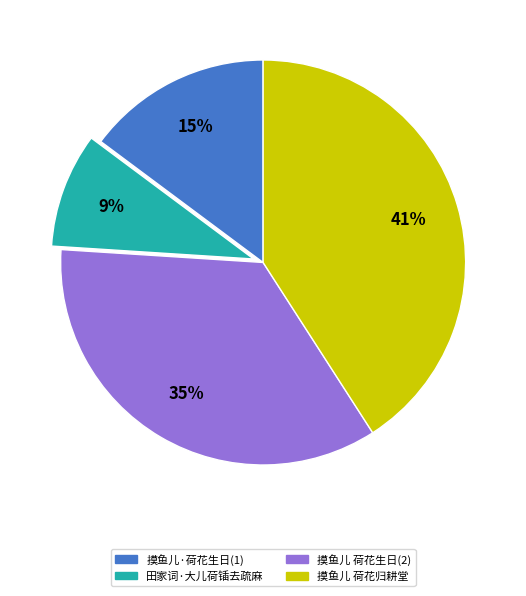

To the nearest percent, what portion does 田家词·大儿荷锸去疏麻 represent?

9%